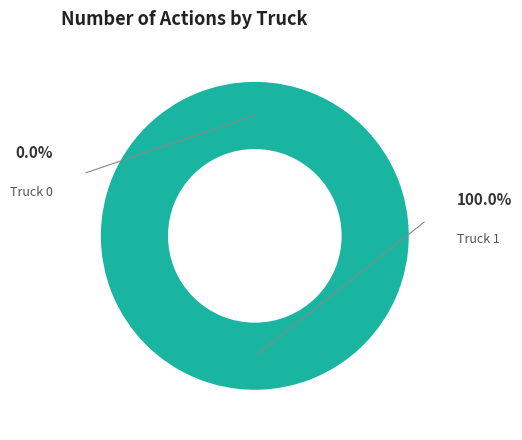

Is it true that Truck 1 is 100% of the pie?

True